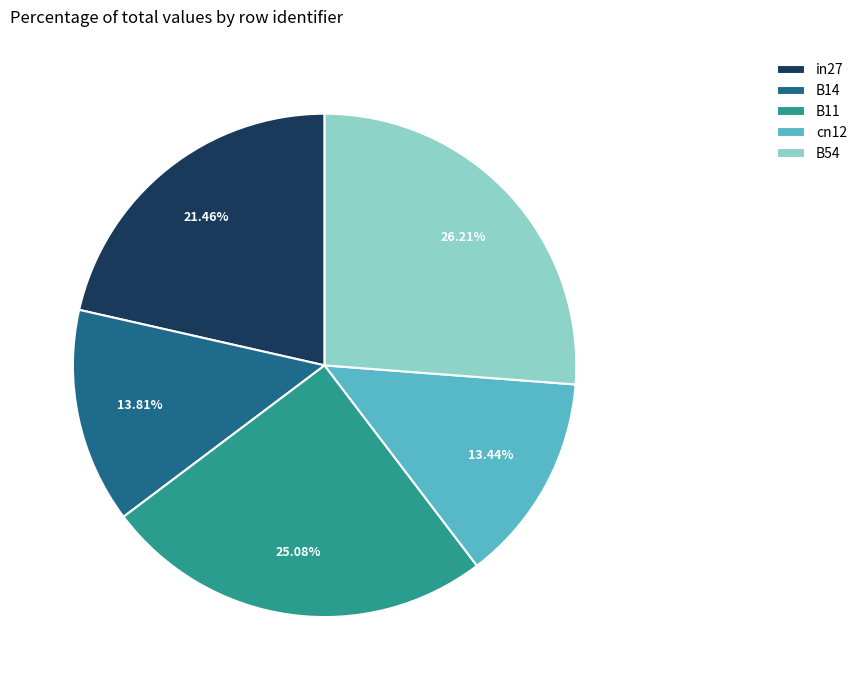

What is the total percentage of B14 and B54?

40.0%